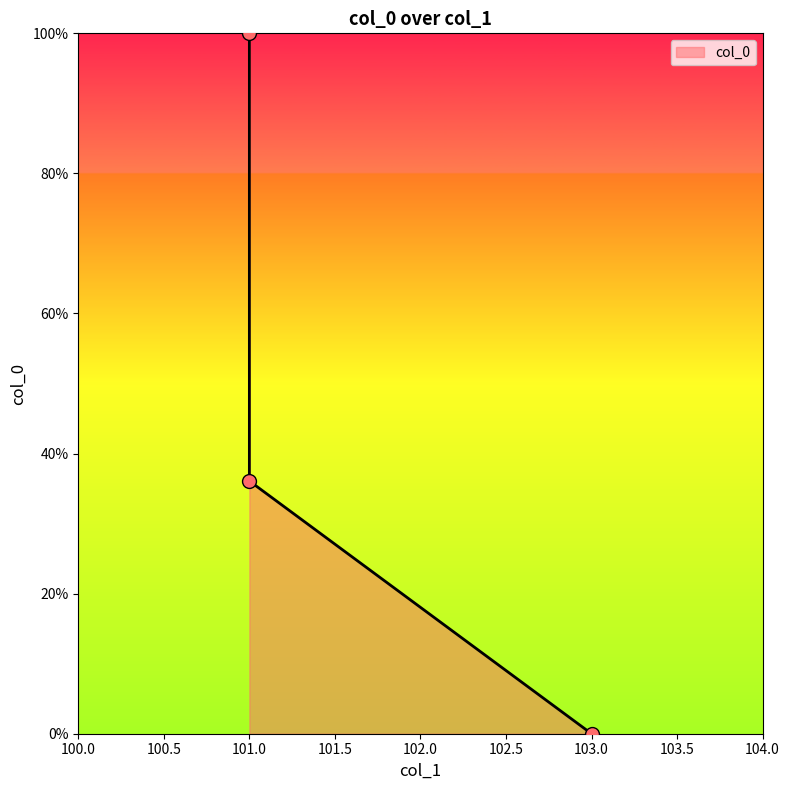

Approximately how many times larger is the value at 101 compared to 101?

0.4